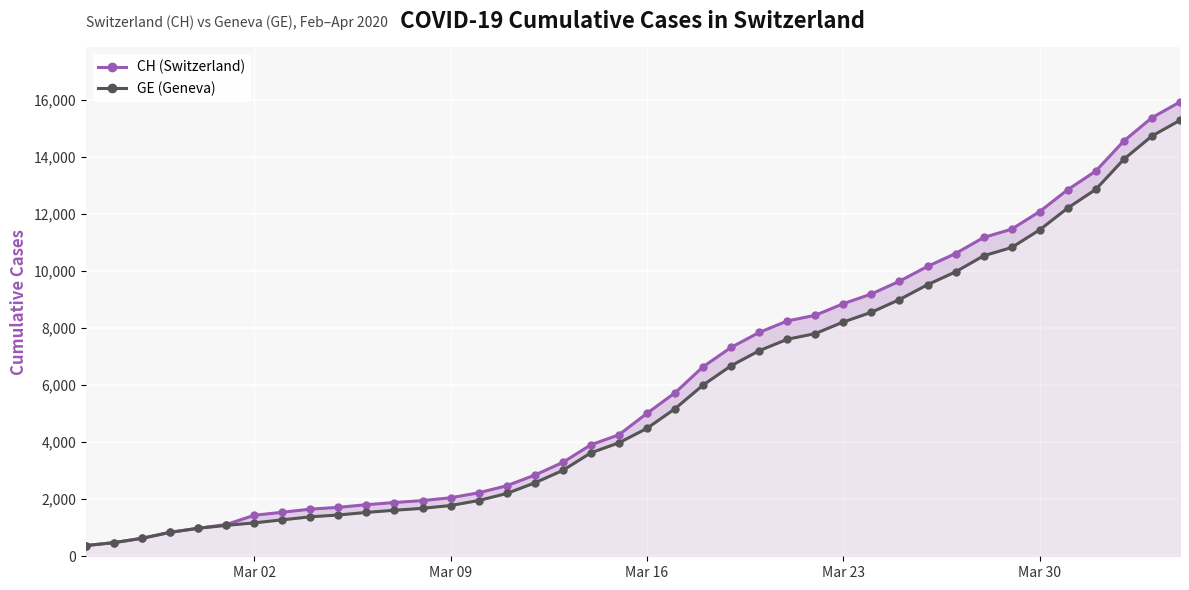

True or false: CH (Switzerland) and GE (Geneva) cross at least once.

False